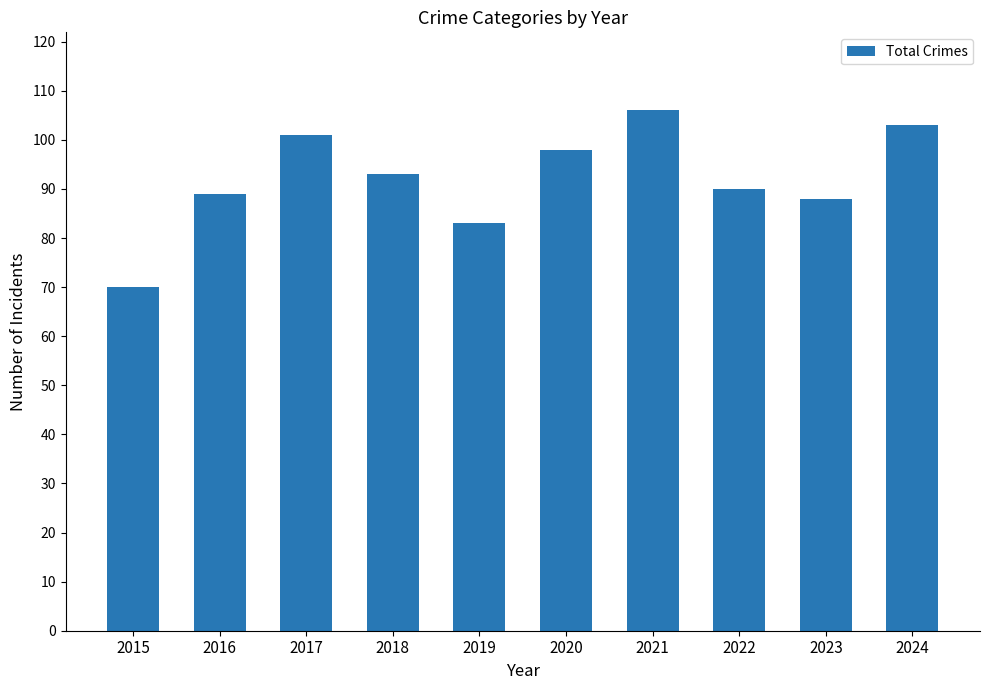

Reading left to right, what are all the values shown in this chart?

2015=70	2016=89	2017=101	2018=93	2019=83	2020=98	2021=106	2022=90	2023=88	2024=103